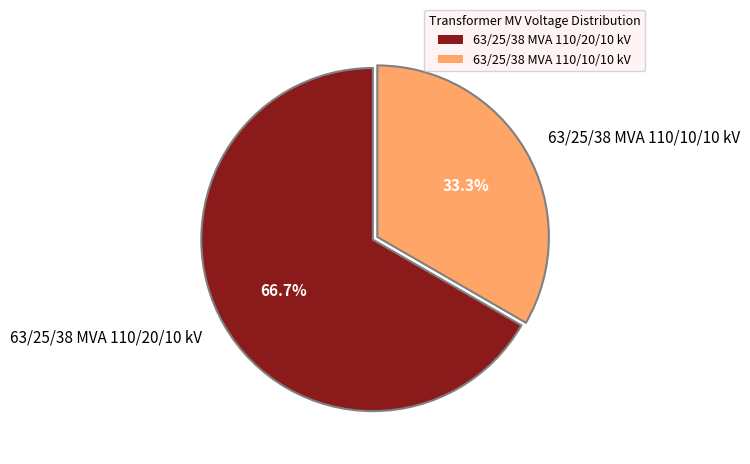

Rank the categories by value from lowest to highest.

63/25/38 MVA 110/10/10 kV, 63/25/38 MVA 110/20/10 kV